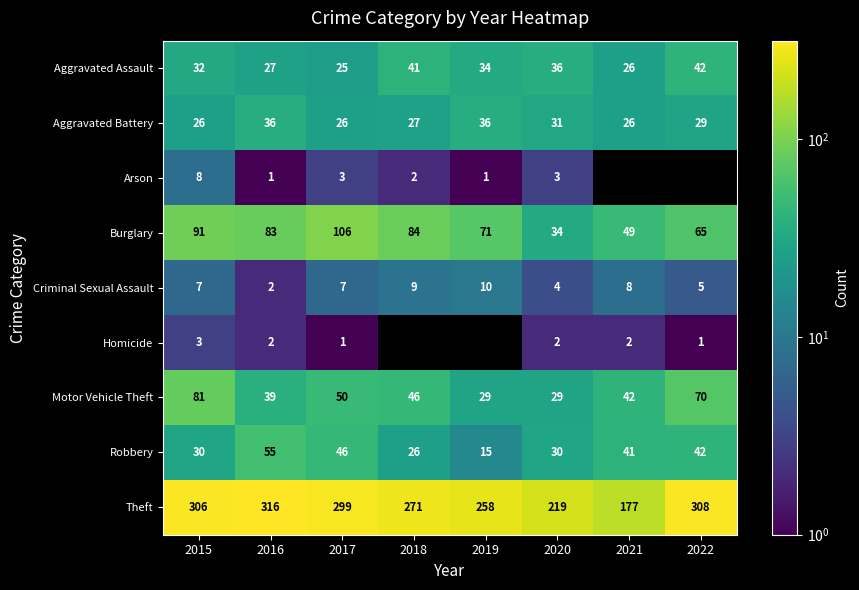

What is the minimum value for Robbery?

15